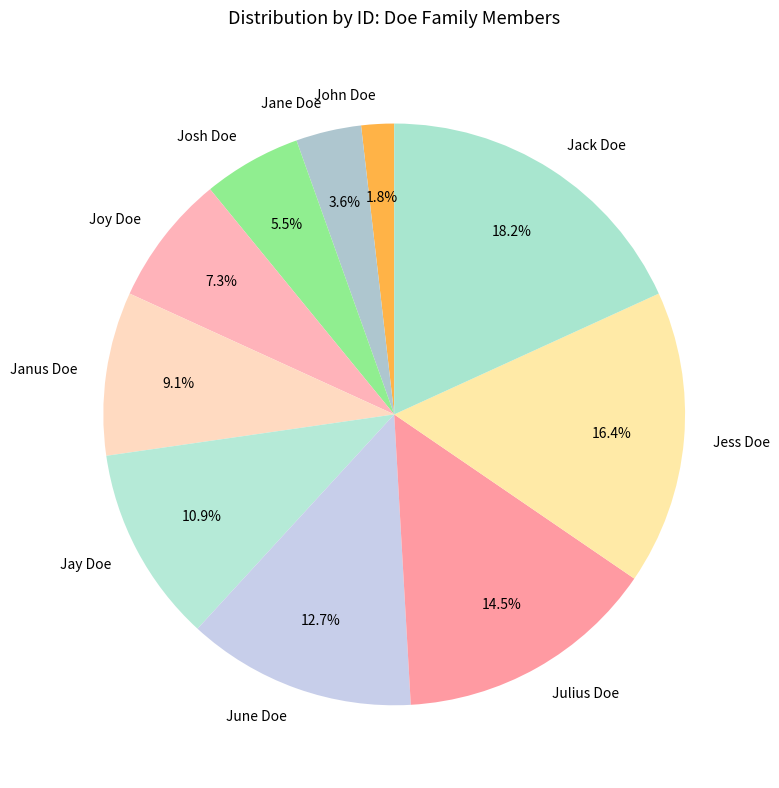

To the nearest percent, what portion does Janus Doe represent?

9%